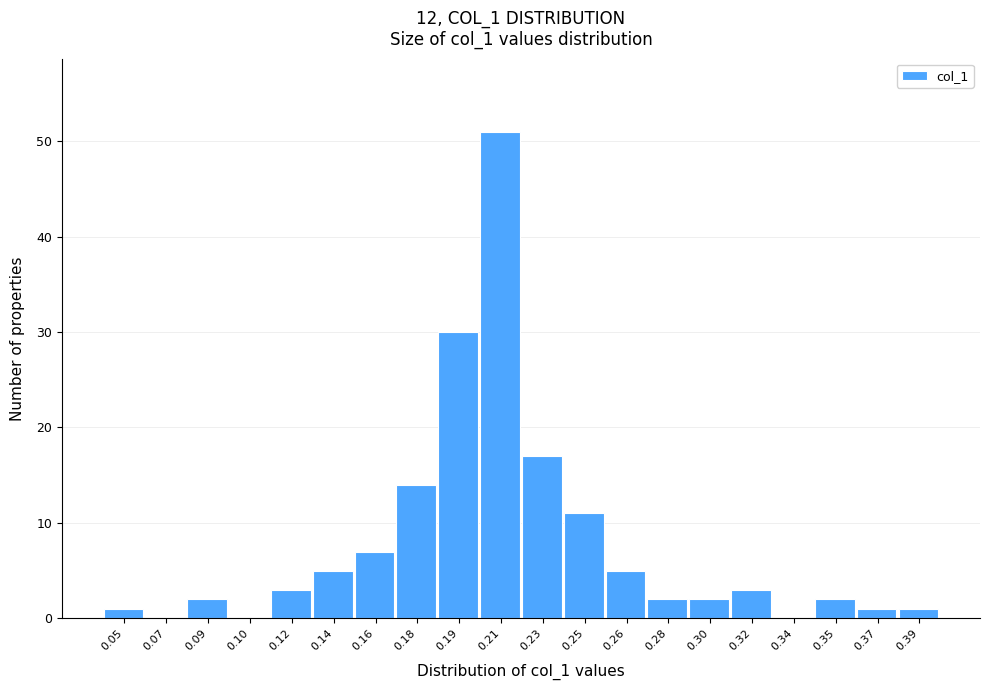

Reading left to right, list all the values displayed in this chart.

0.05=1	0.07=0	0.09=2	0.10=0	0.12=3	0.14=5	0.16=7	0.18=14	0.19=30	0.21=51	0.23=17	0.25=11	0.26=5	0.28=2	0.30=2	0.32=3	0.34=0	0.35=2	0.37=1	0.39=1